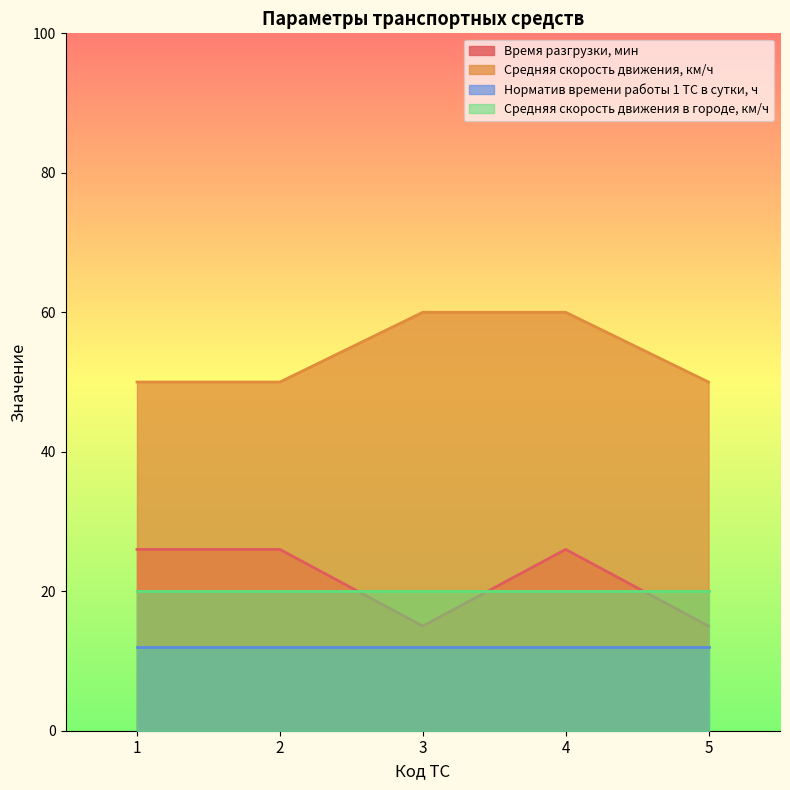

Which series has the largest total across all categories?

Средняя скорость движения, км/ч